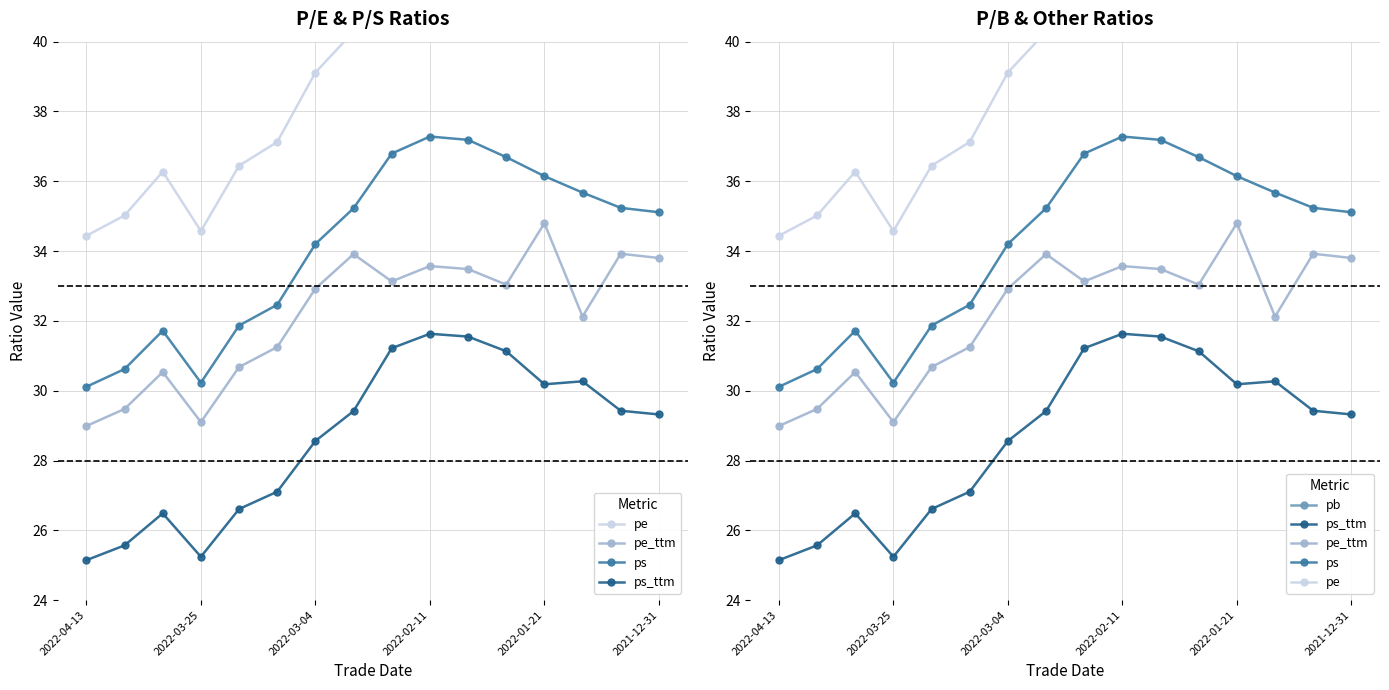

What is the difference between the highest and lowest values at 14?

37.2